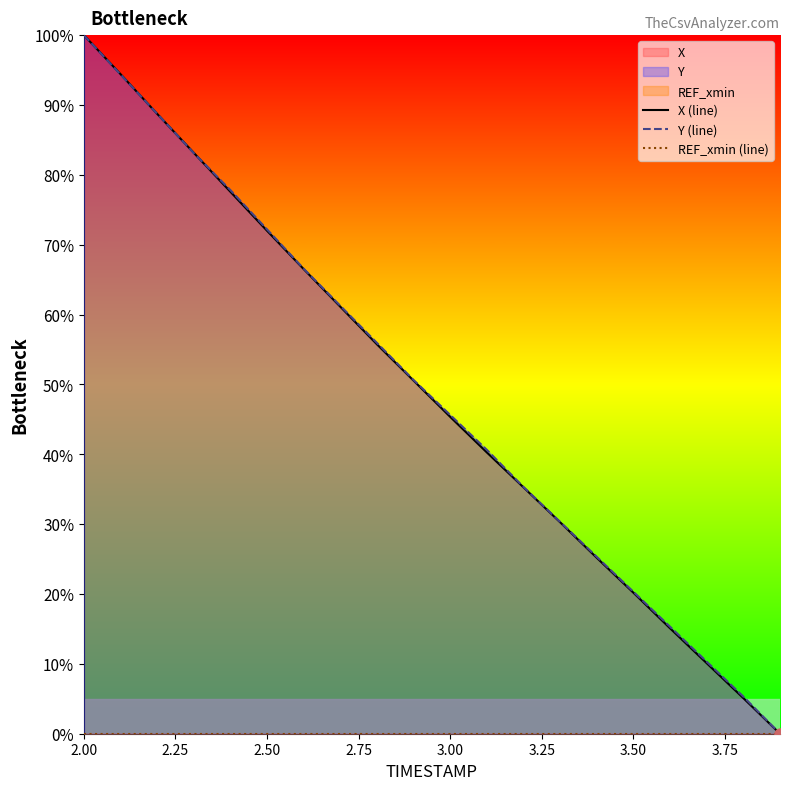

Rank the series by their maximum value, from lowest to highest.

REF_xmin (line), X (line), Y (line)